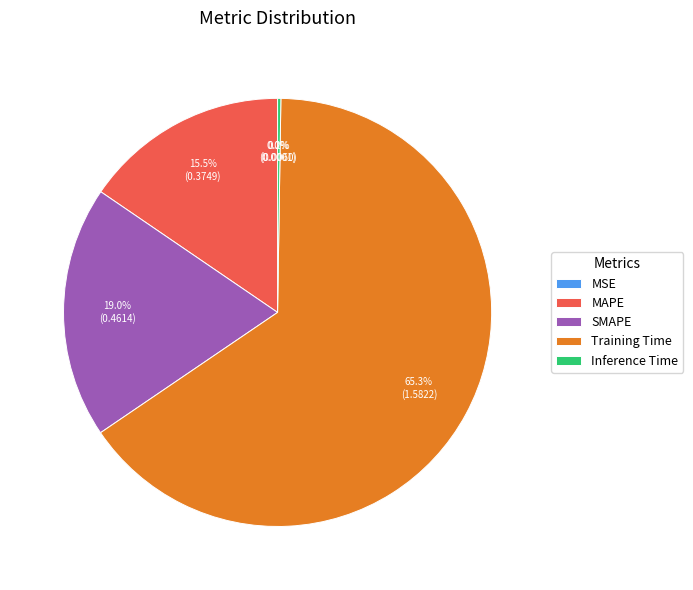

Which category has the biggest portion of the pie?

Training Time